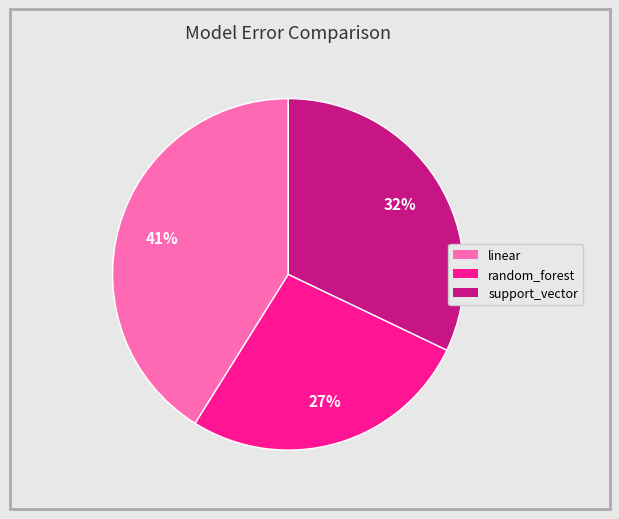

The random_forest slice represents 27% of the pie. True or false?

True